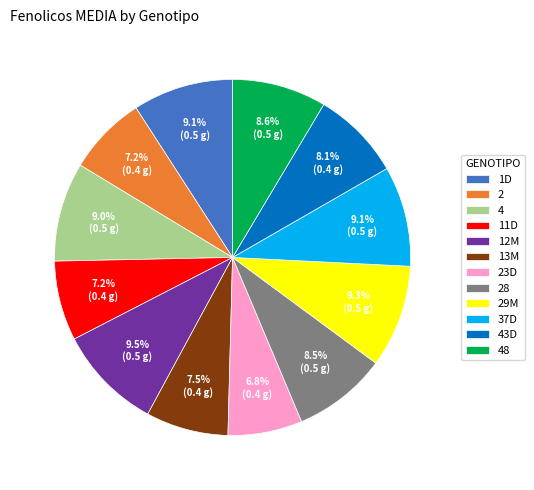

Does 28 account for over 50% of the chart?

No